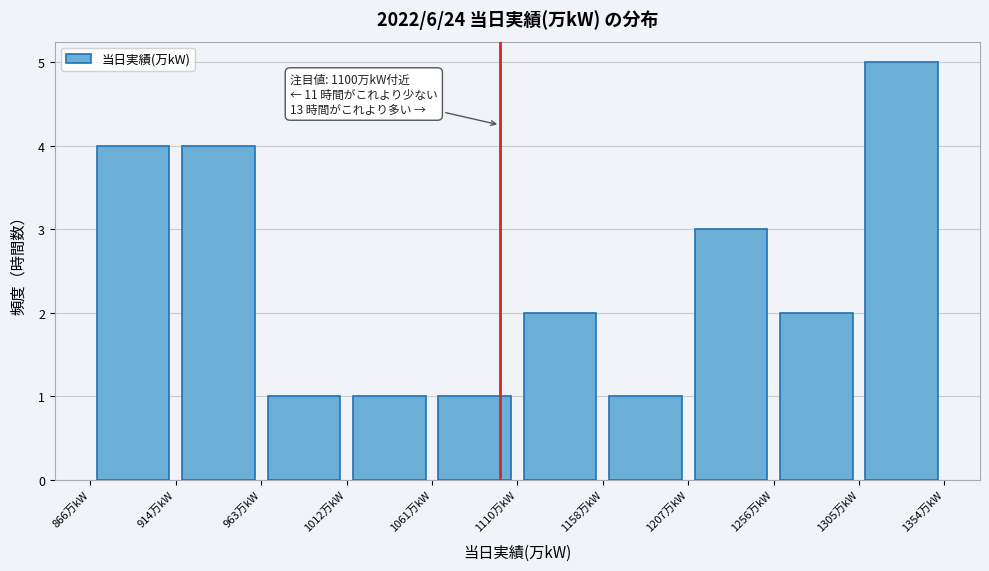

Over which range of the x-axis is the bar tallest?

1305 to 1355